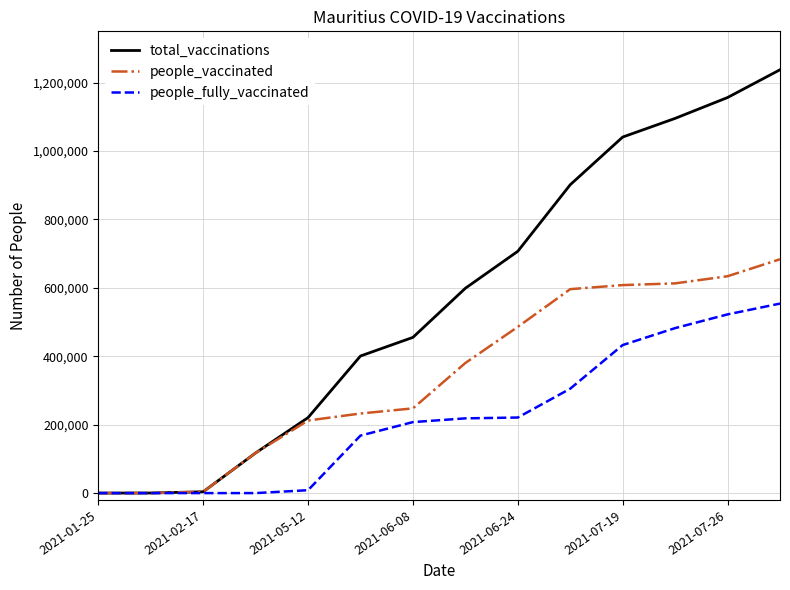

Which series has the largest total across all categories?

total_vaccinations